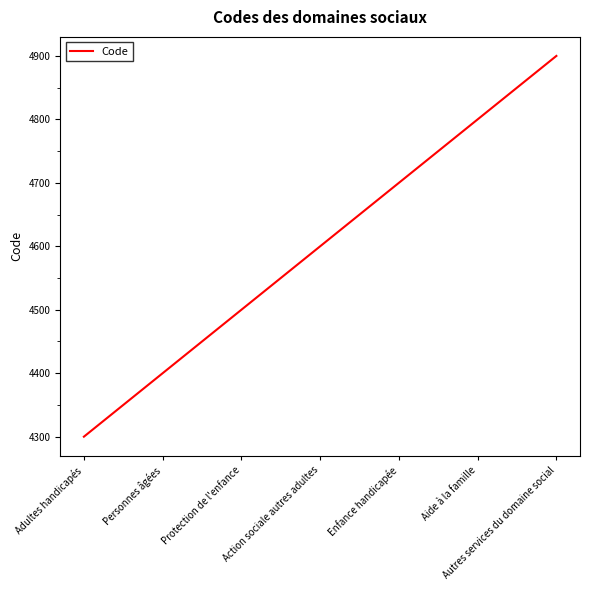

Reading right to left, list all the values displayed in this chart.

Autres services du domaine social=4900	Aide à la famille=4800	Enfance handicapée=4700	Action sociale autres adultes=4600	Protection de l'enfance=4500	Personnes âgées=4400	Adultes handicapés=4300